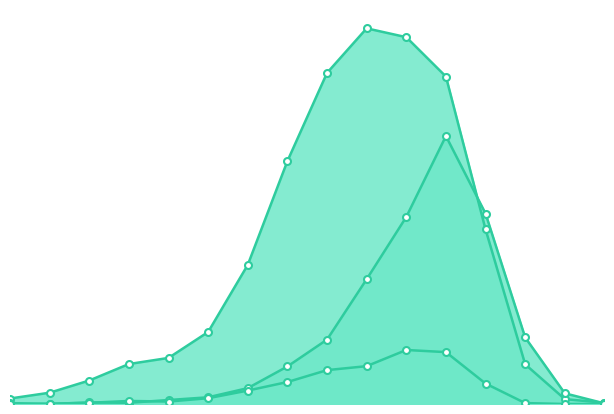

How many lines are shown in the chart?

3